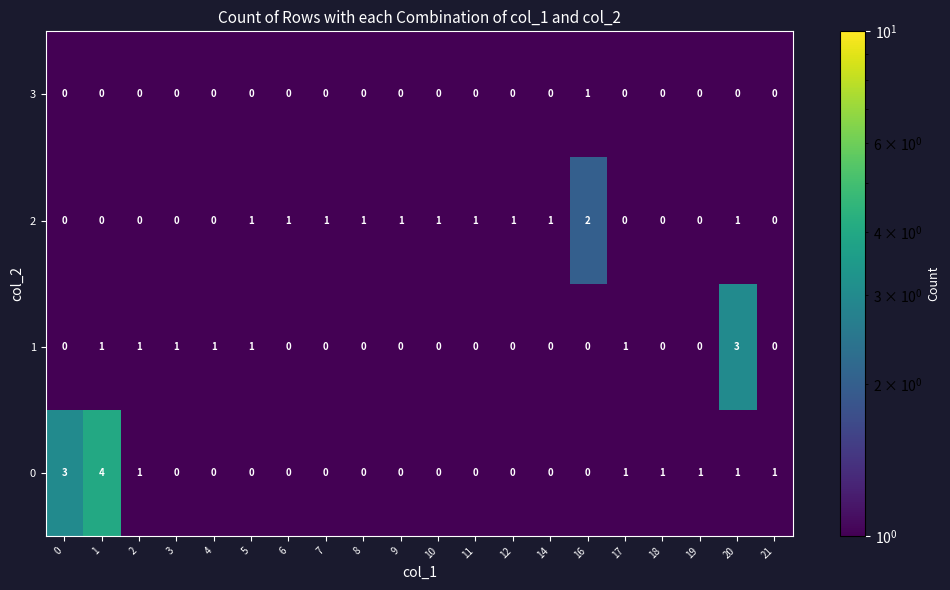

What is the greatest value displayed?

4